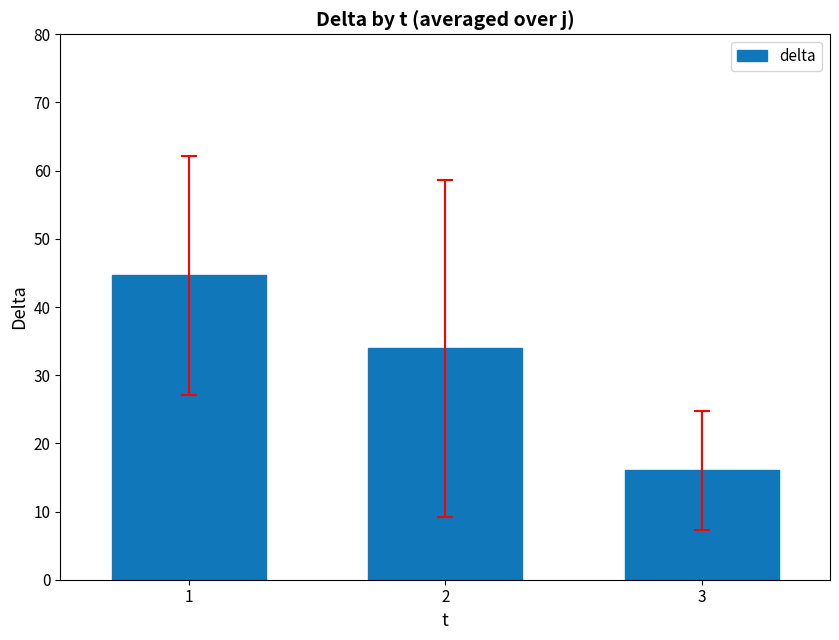

What is the value of the 2nd bar from the left?

33.9